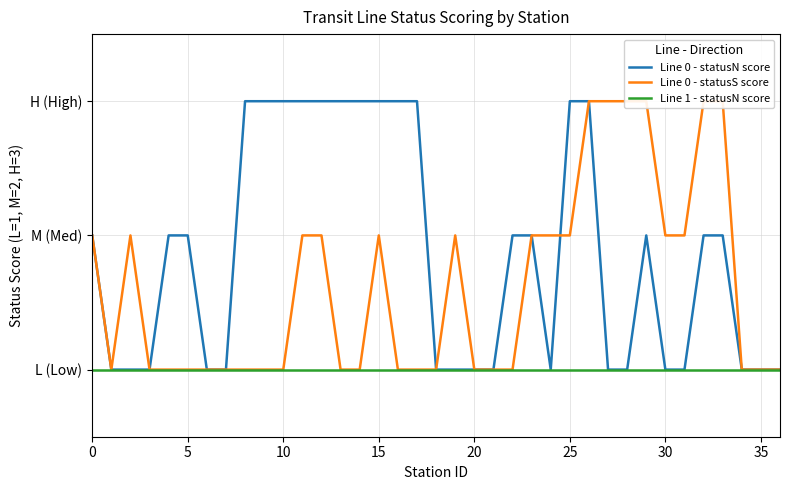

At how many categories does at least one series exceed 1?

27